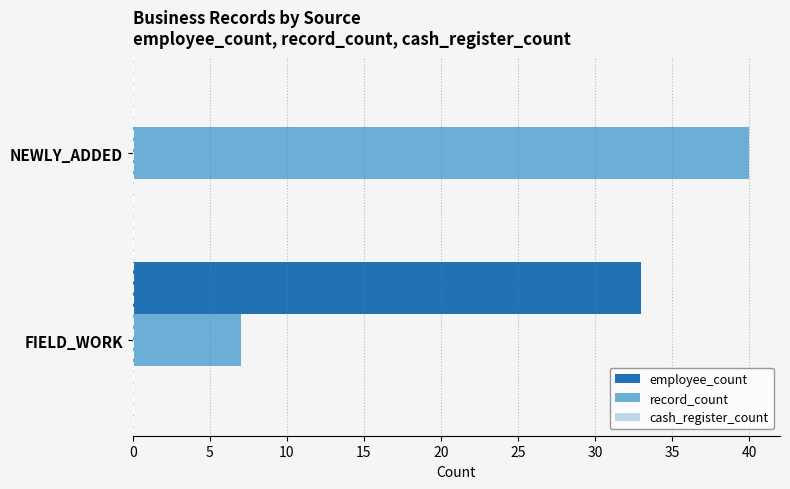

What is the sum of all record_count values?

47